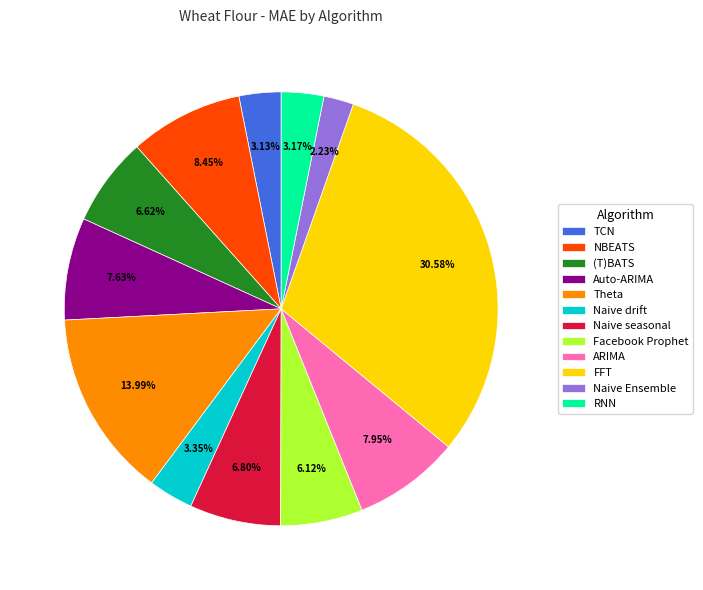

To the nearest percent, what is the average slice percentage?

8%